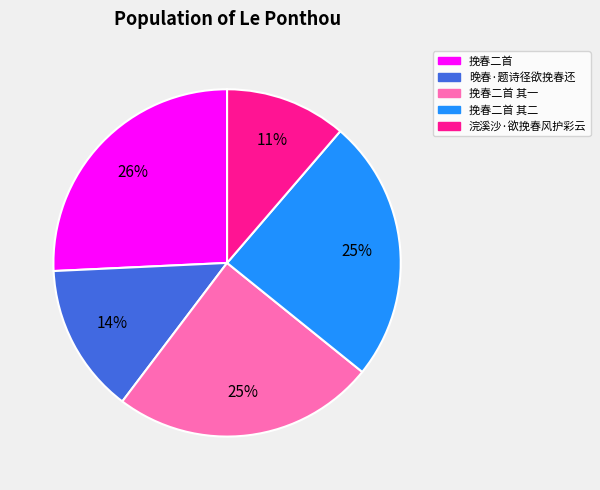

Is there any slice that represents more than half of the pie?

No